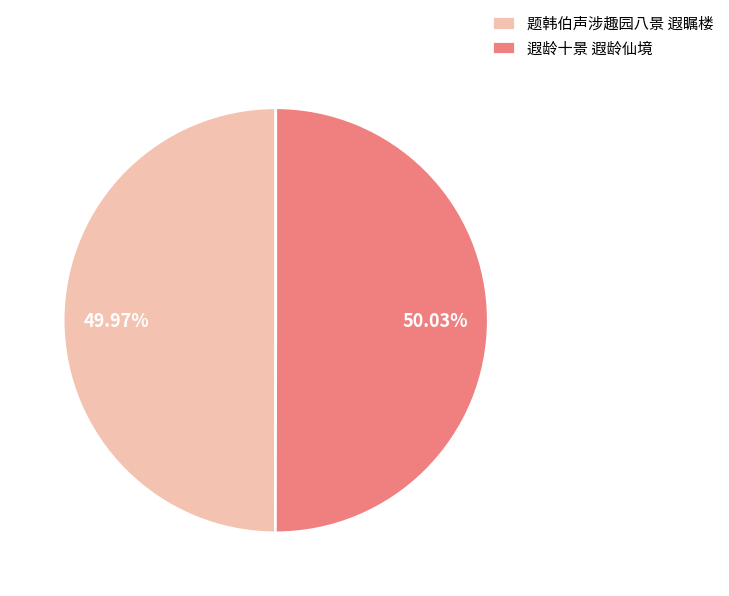

To the nearest percent, what portion does 遐龄十景 遐龄仙境 represent?

50%